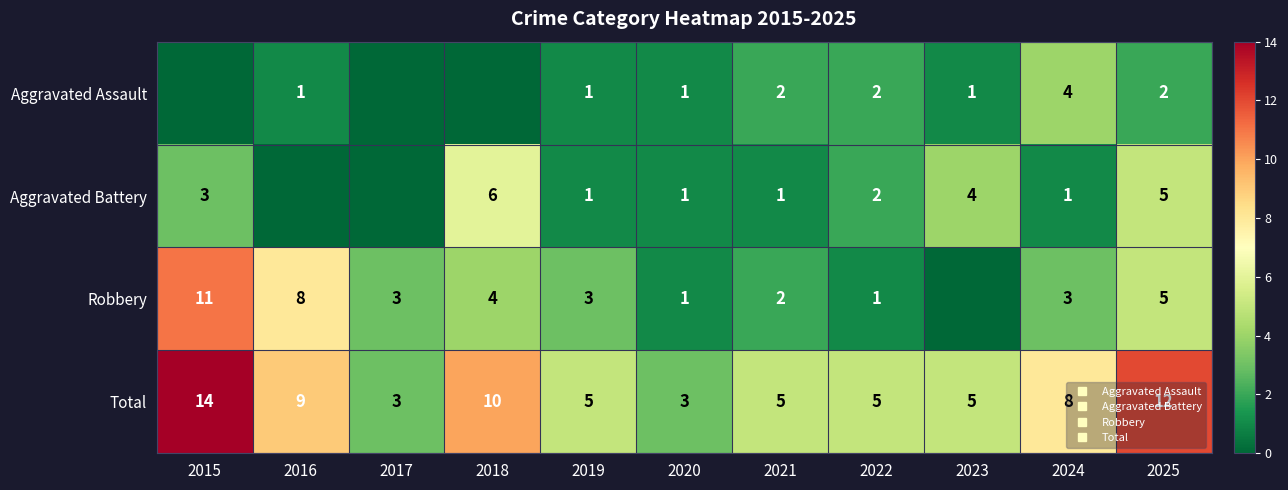

The value of Aggravated Battery at 2025 is 3. True or false?

False